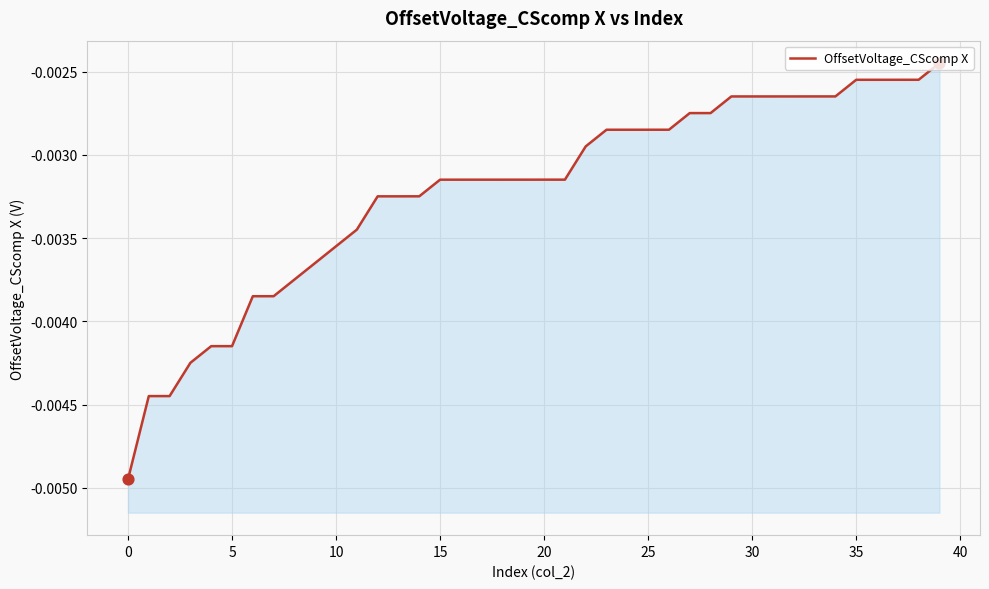

Between 22 and 40, which is larger?

22